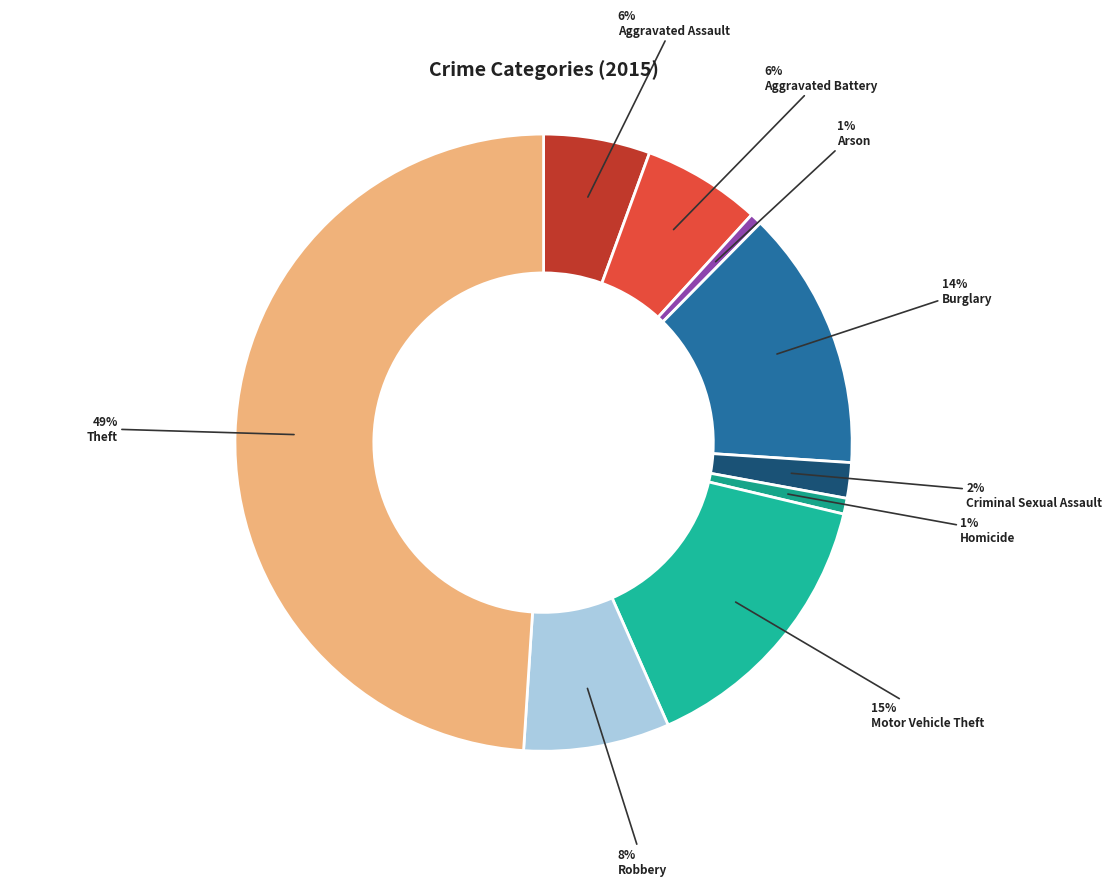

Count the number of slices in the pie.

9